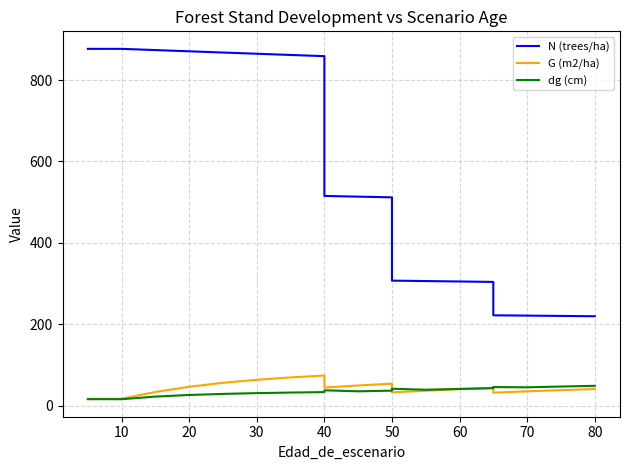

True or false: G (m2/ha) and N (trees/ha) cross at least once.

False